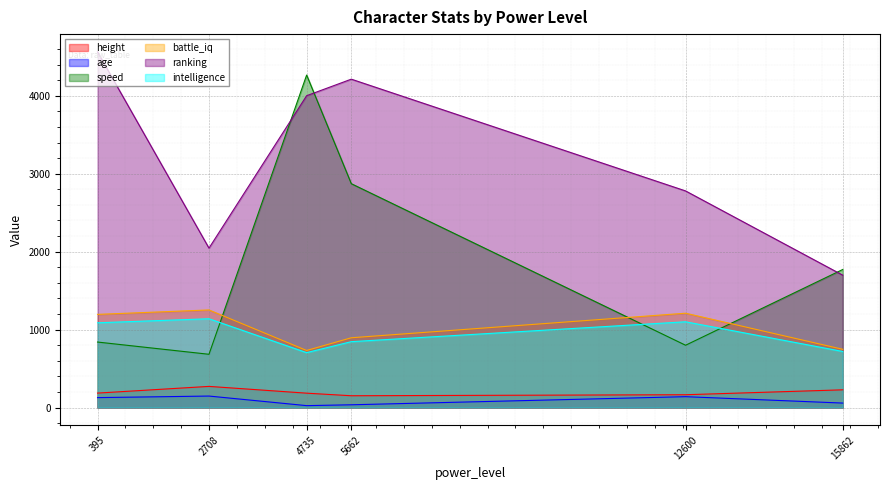

After their last crossing, which series has the higher values: intelligence or speed?

speed